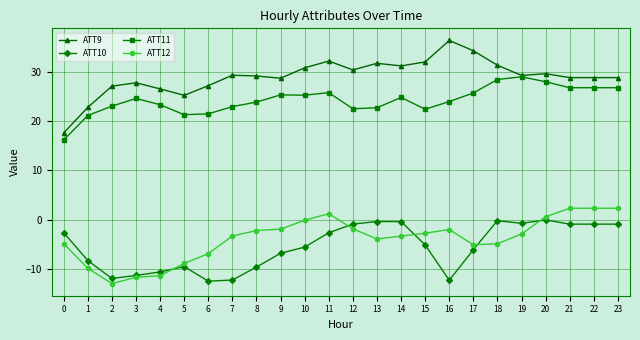

List the series in order of their peak value, highest first.

ATT9, ATT11, ATT12, ATT10